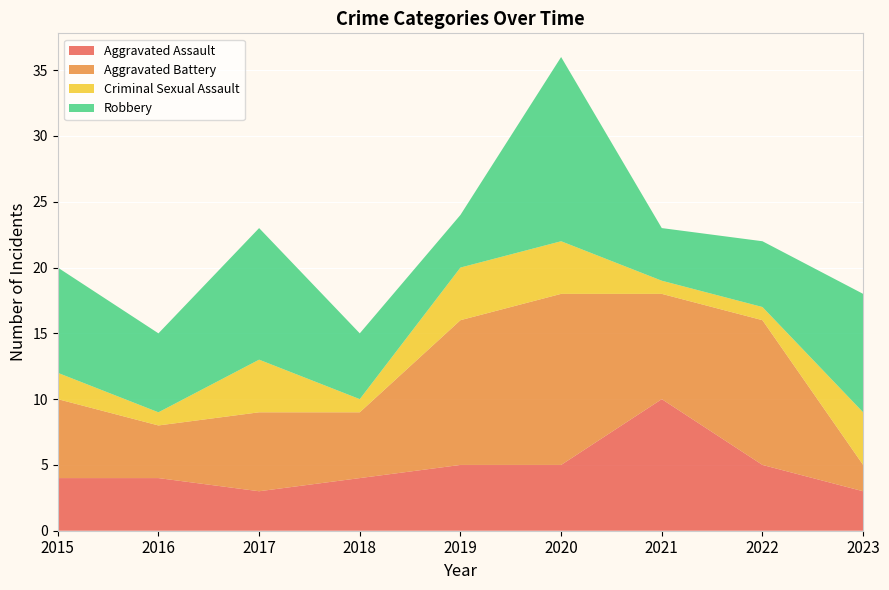

Reading right to left, extract all data points from this chart.

Aggravated Assault: 2023=3	2022=5	2021=10	2020=5	2019=5	2018=4	2017=3	2016=4	2015=4
Aggravated Battery: 2023=2	2022=11	2021=8	2020=13	2019=11	2018=5	2017=6	2016=4	2015=6
Criminal Sexual Assault: 2023=4	2022=1	2021=1	2020=4	2019=4	2018=1	2017=4	2016=1	2015=2
Robbery: 2023=9	2022=5	2021=4	2020=14	2019=4	2018=5	2017=10	2016=6	2015=8